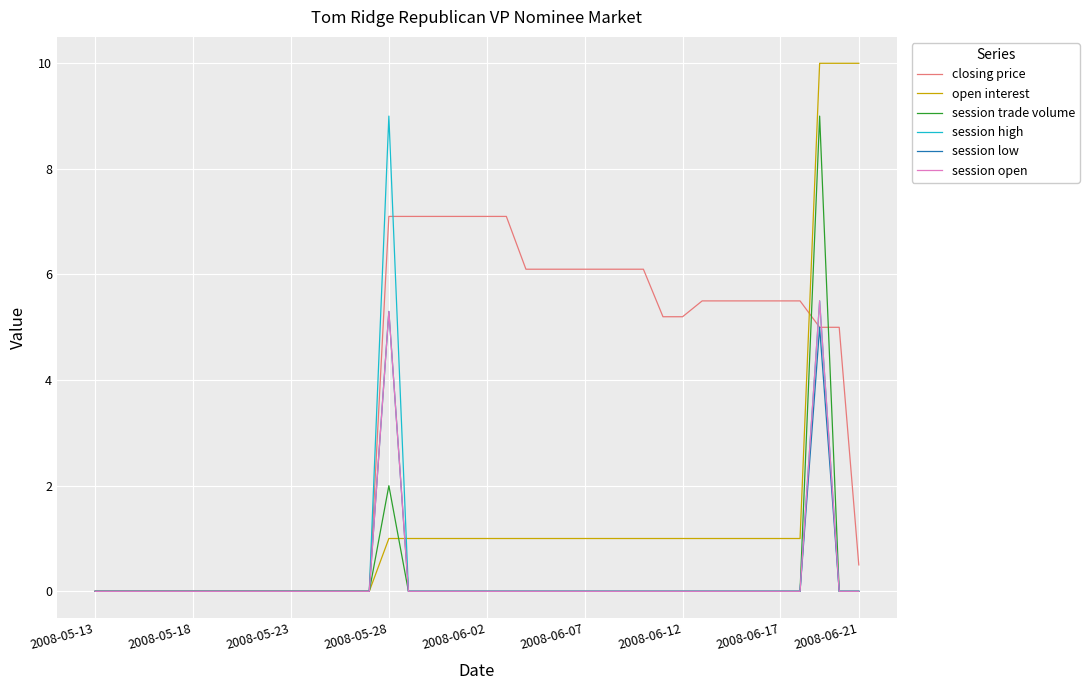

Which series has the largest total across all categories?

closing price